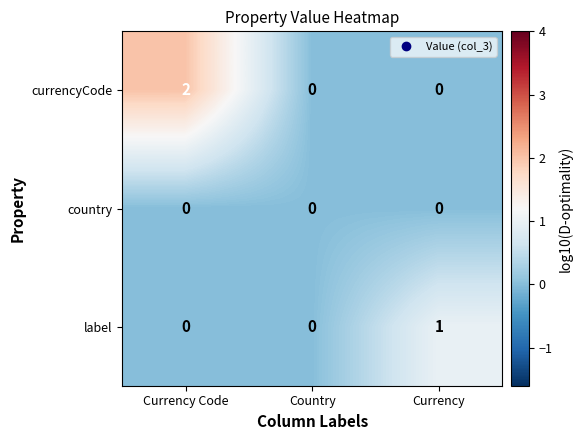

Between Currency Code and Country, which series saw the biggest shift?

currencyCode